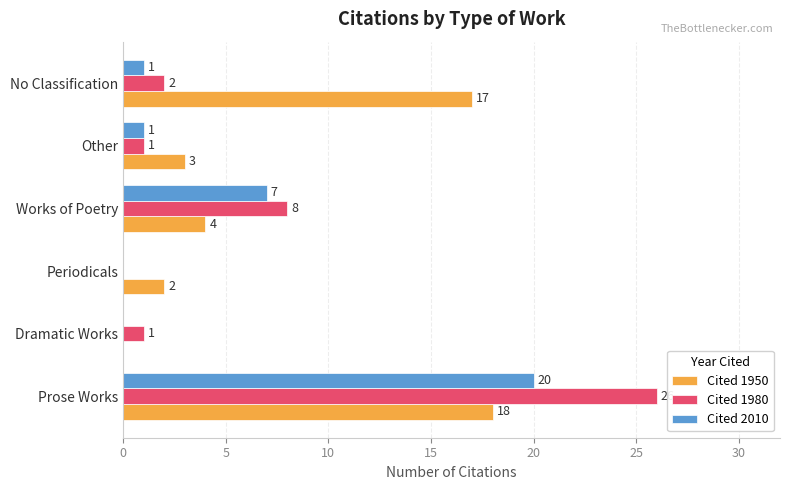

How many positive values does the Cited 1950 series have?

5